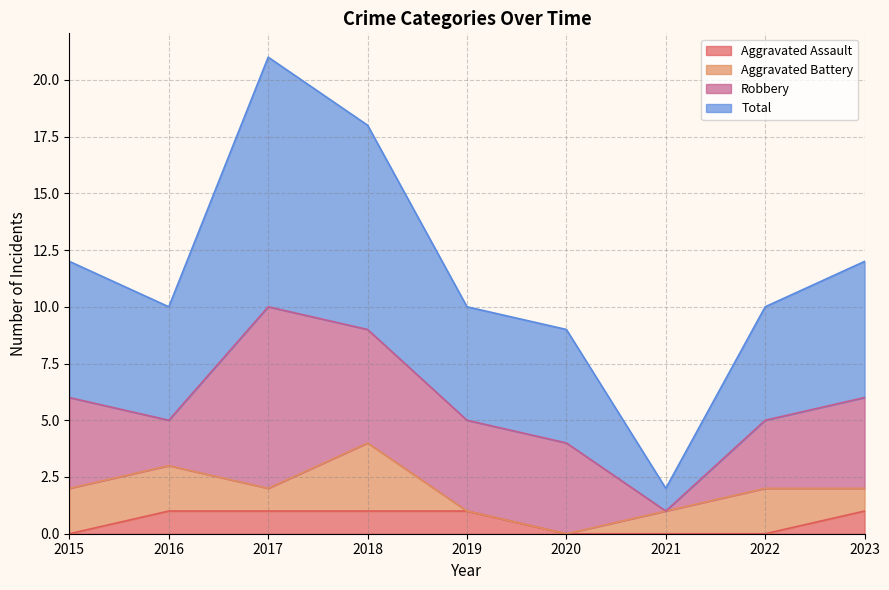

What are all the series names shown in the legend?

Aggravated Assault, Aggravated Battery, Robbery, Total